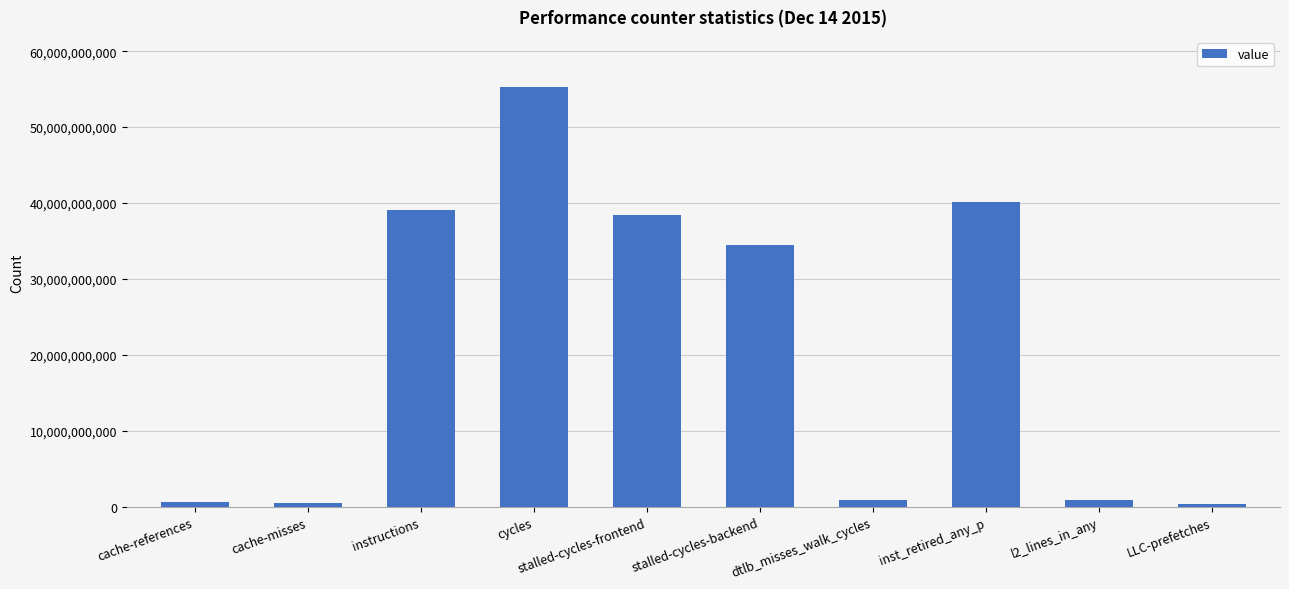

How many data points are less than 34415417079?

5